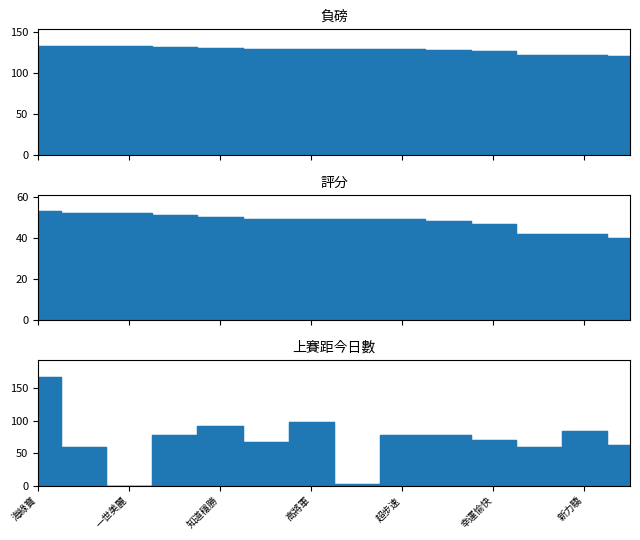

True or false: 負磅_line and 評分_line cross at least once.

False